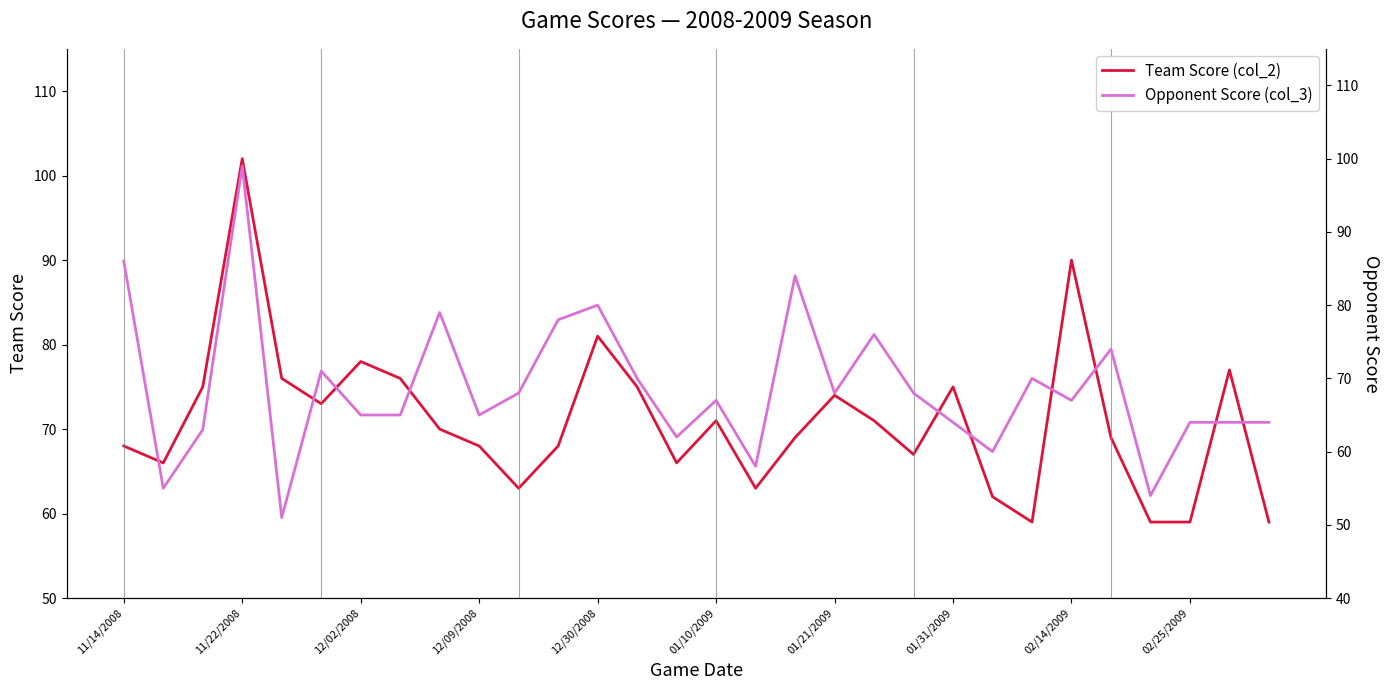

How many intersections are there between Team Score (col_2) and Opponent Score (col_3)?

16